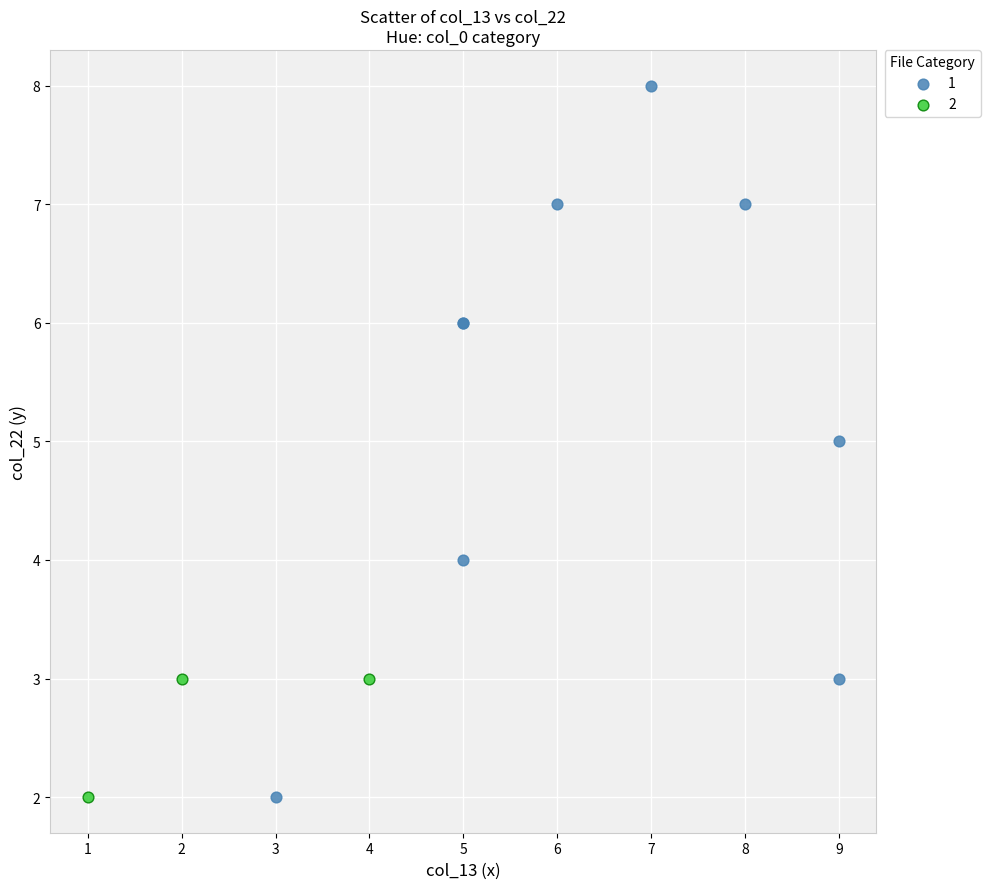

Which series reaches the maximum Y coordinate?

1